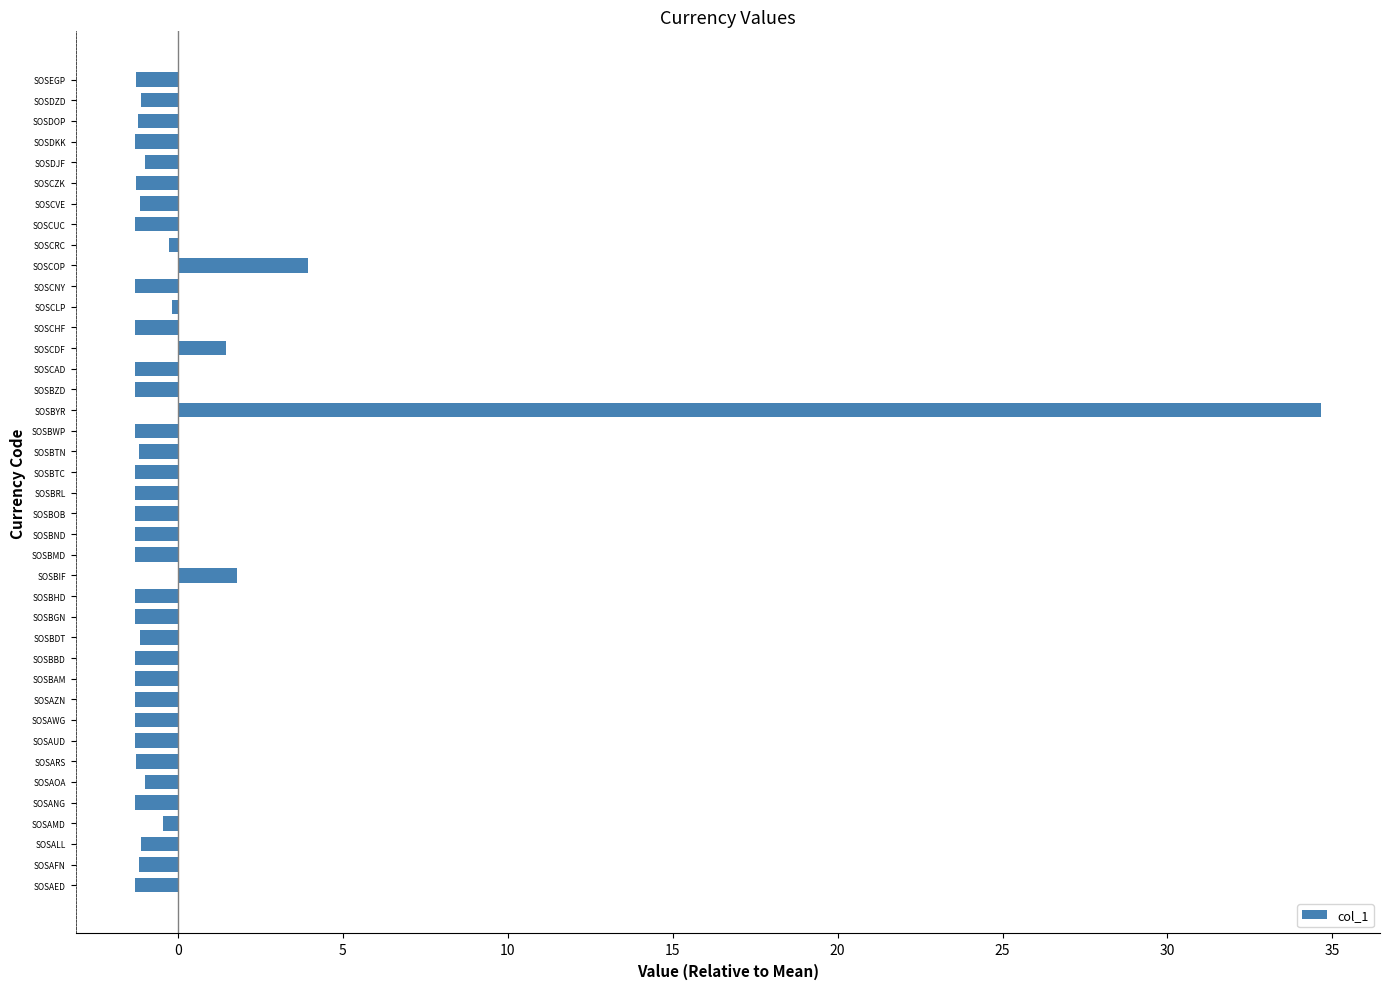

How many series are shown in this chart?

1